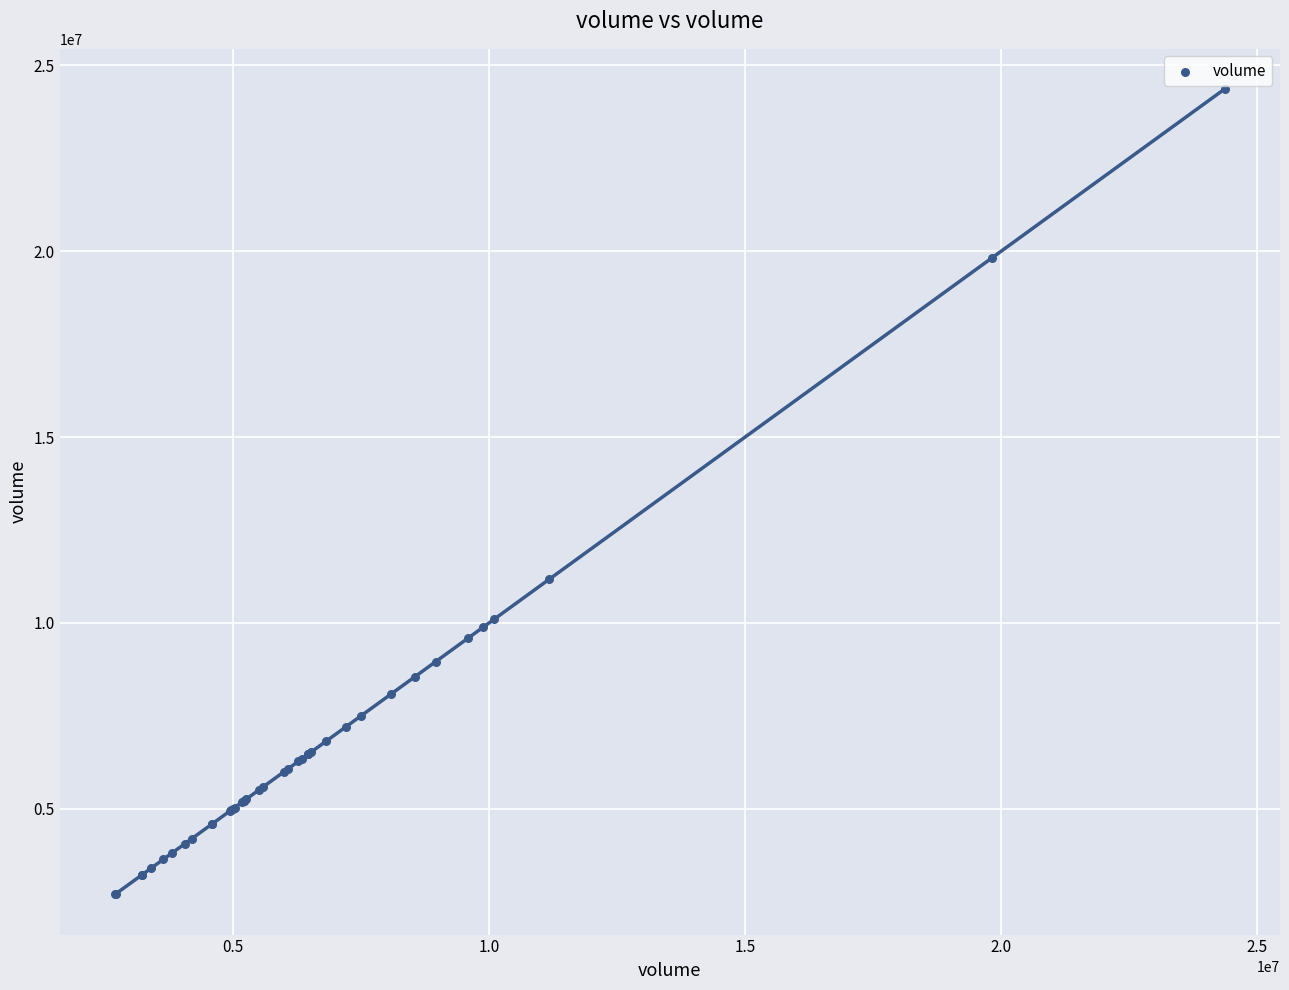

What Y value in the scatter plot is closest to 13528056?

11165902